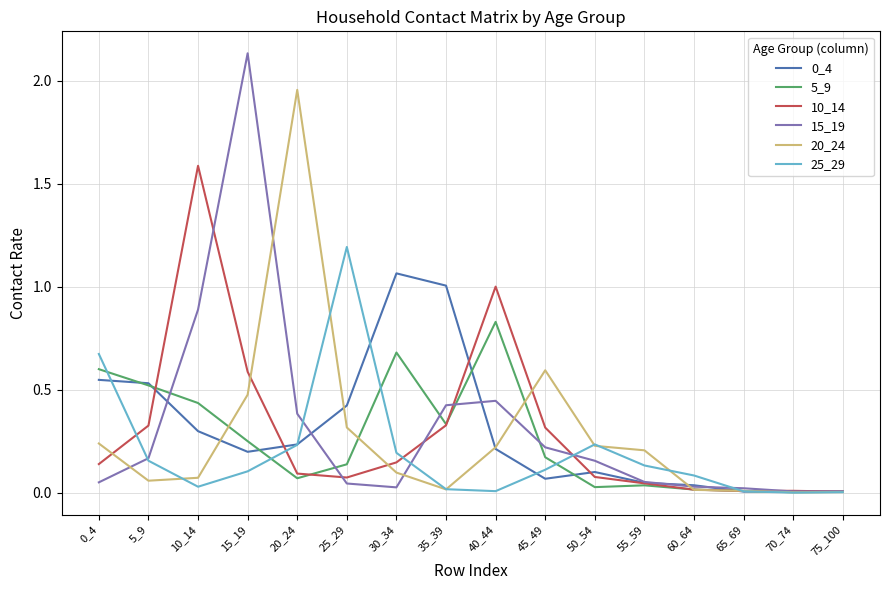

Is it true that 15_19 equals 0.2 at 45_49?

True